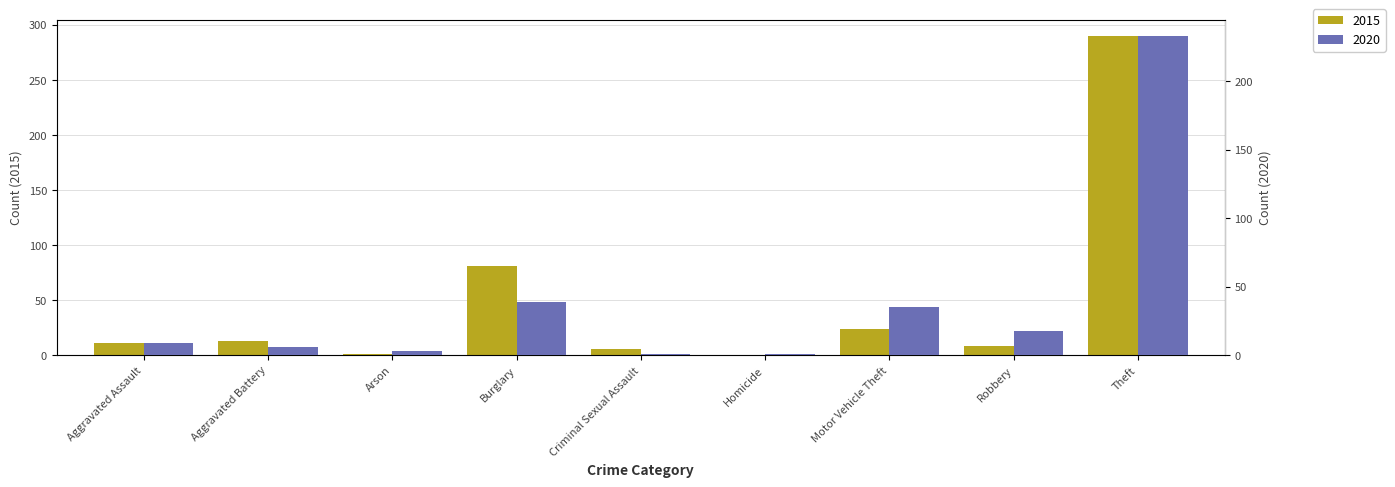

What is the minimum value for 2020?

1